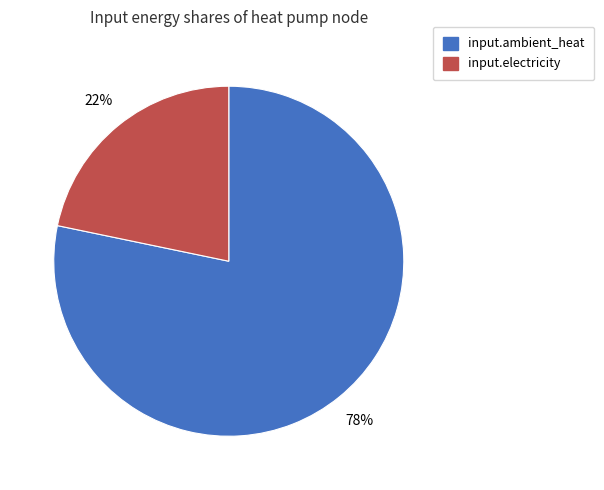

How many slices are in this pie chart?

2